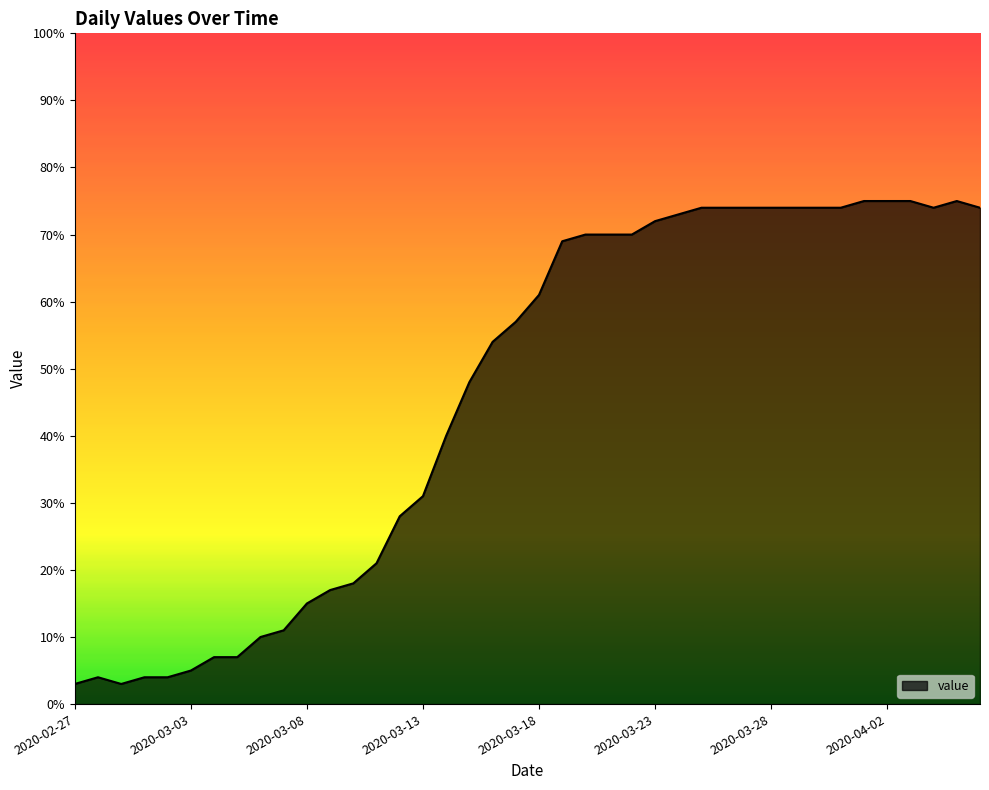

True or false: there are more than 1 points higher than both neighbors.

True